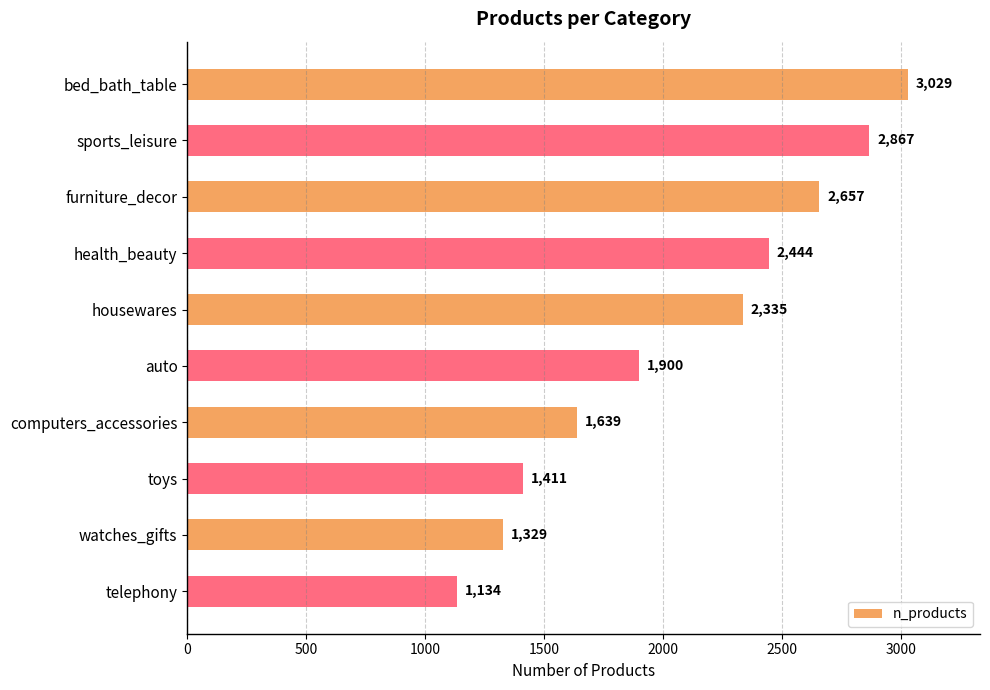

The value at auto is 1900. True or false?

True